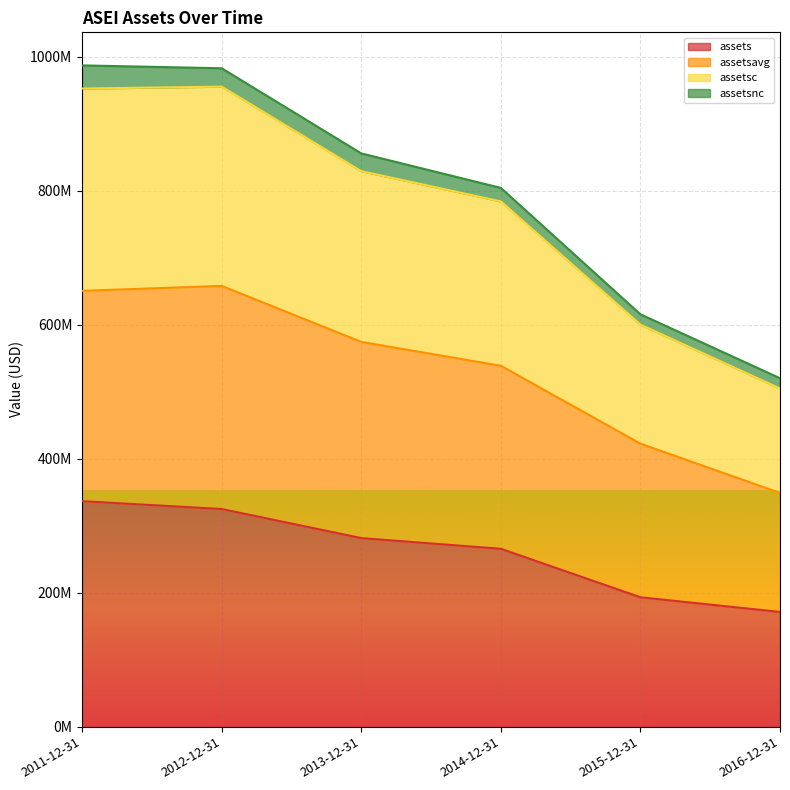

What is the average value of the assetsc series?

794243250